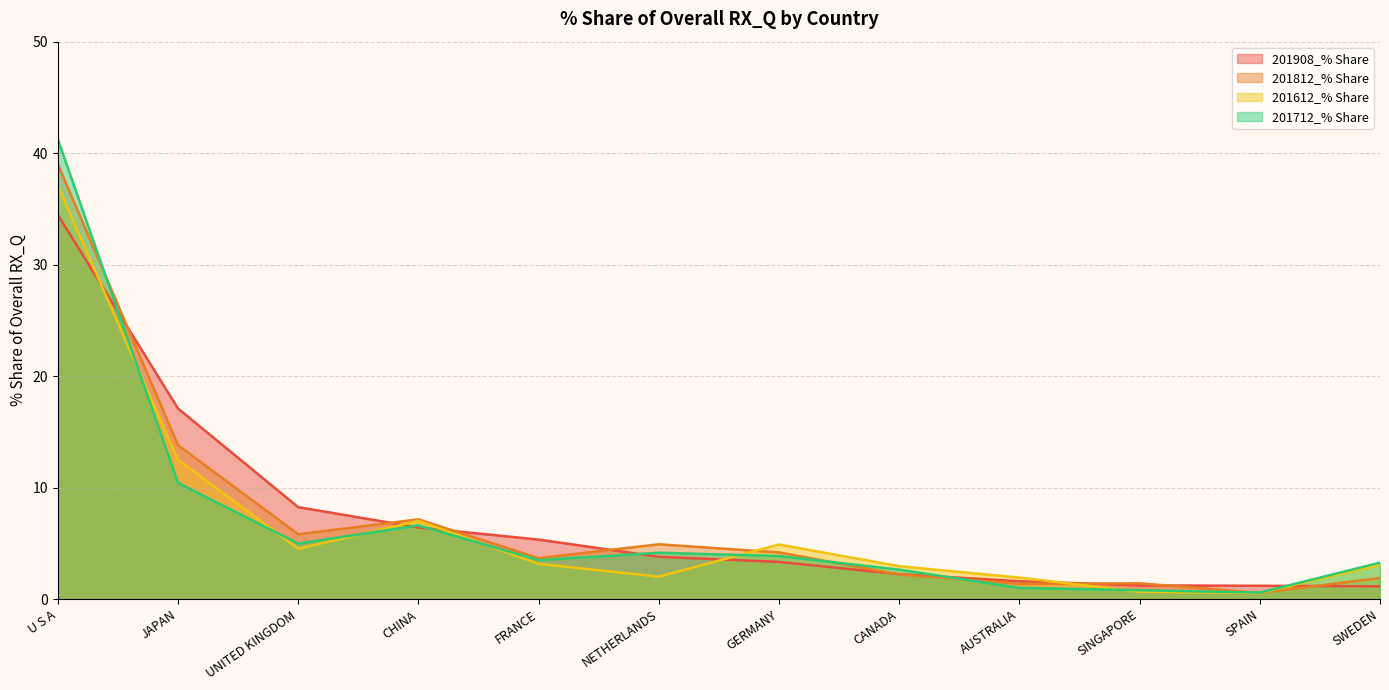

Where does the 201712_% Share series first go above 3?

U S A